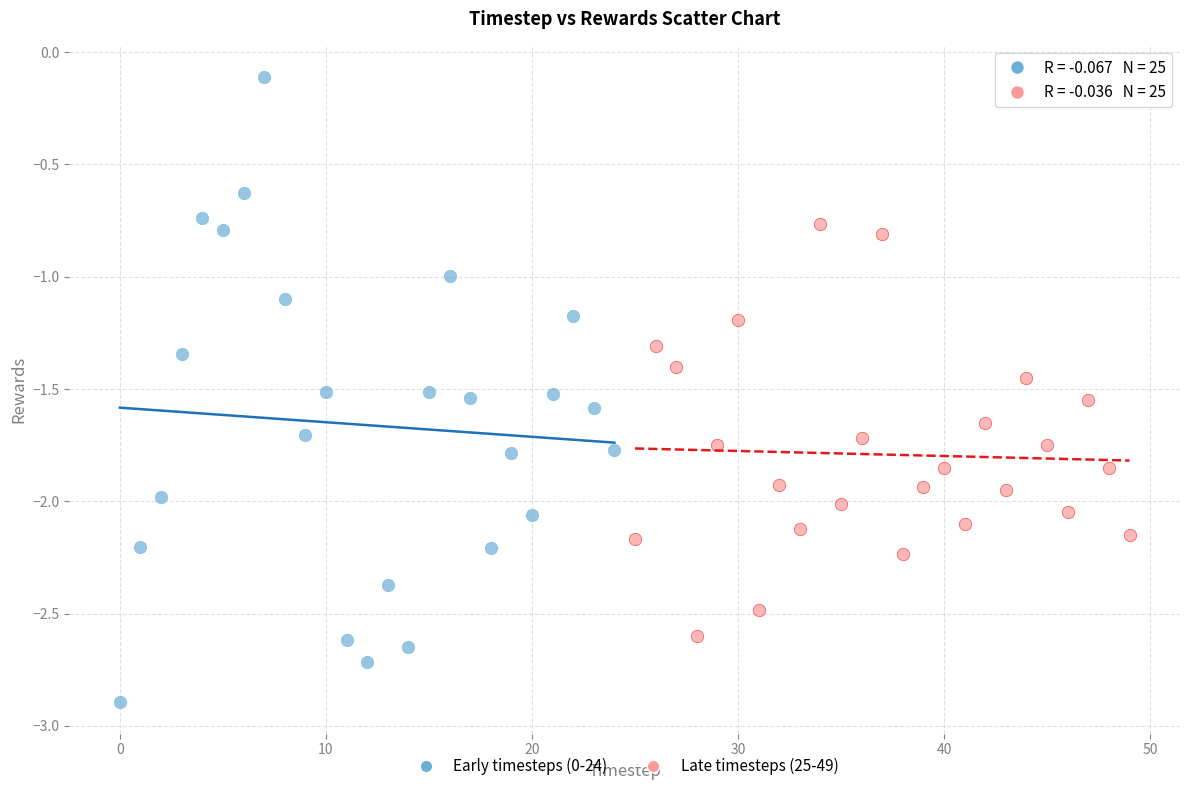

Which series contains the lowest Y value?

Early timesteps (0-24)